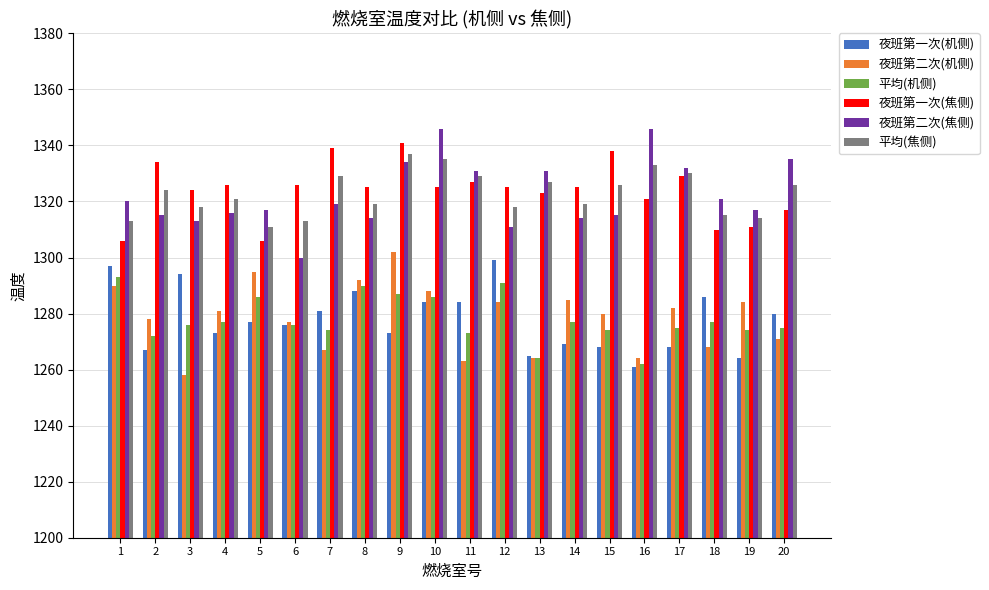

What is the value of the 夜班第一次(机侧) bar at the 4th from the left?

1273